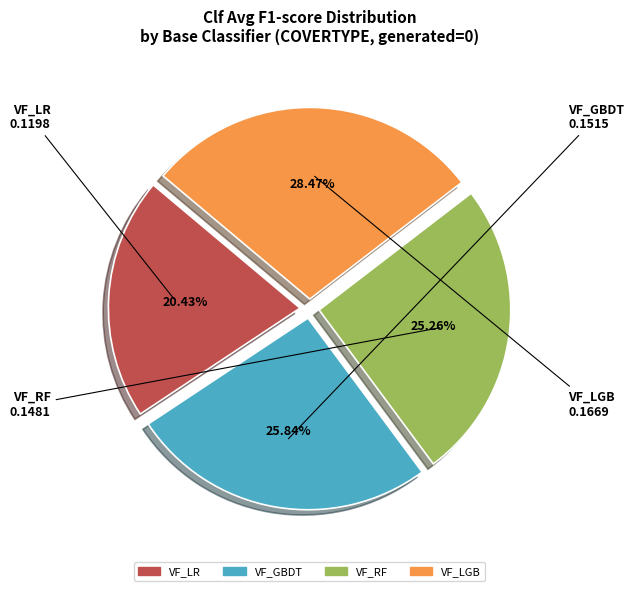

To the nearest percent, what is the average slice percentage?

25%